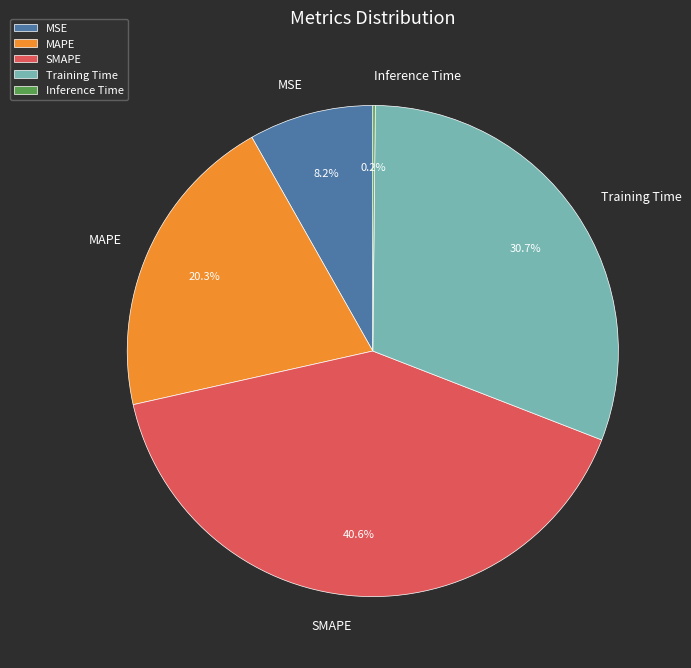

Which category has the biggest portion of the pie?

SMAPE